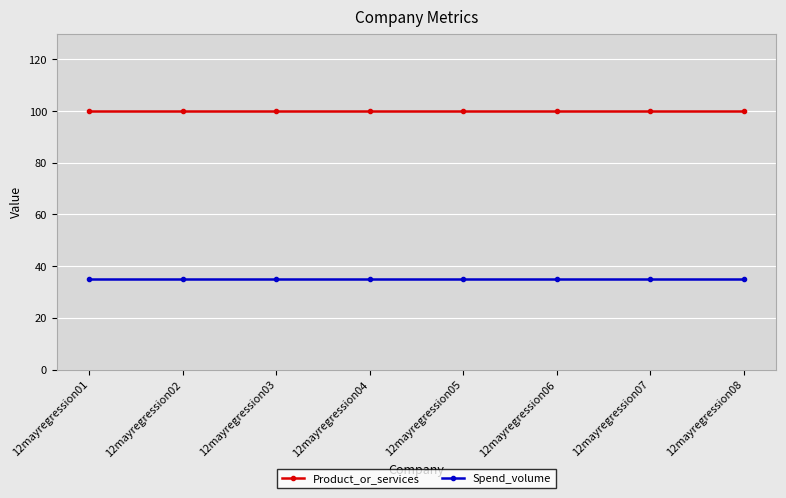

What is the average value of the Spend_volume series?

35